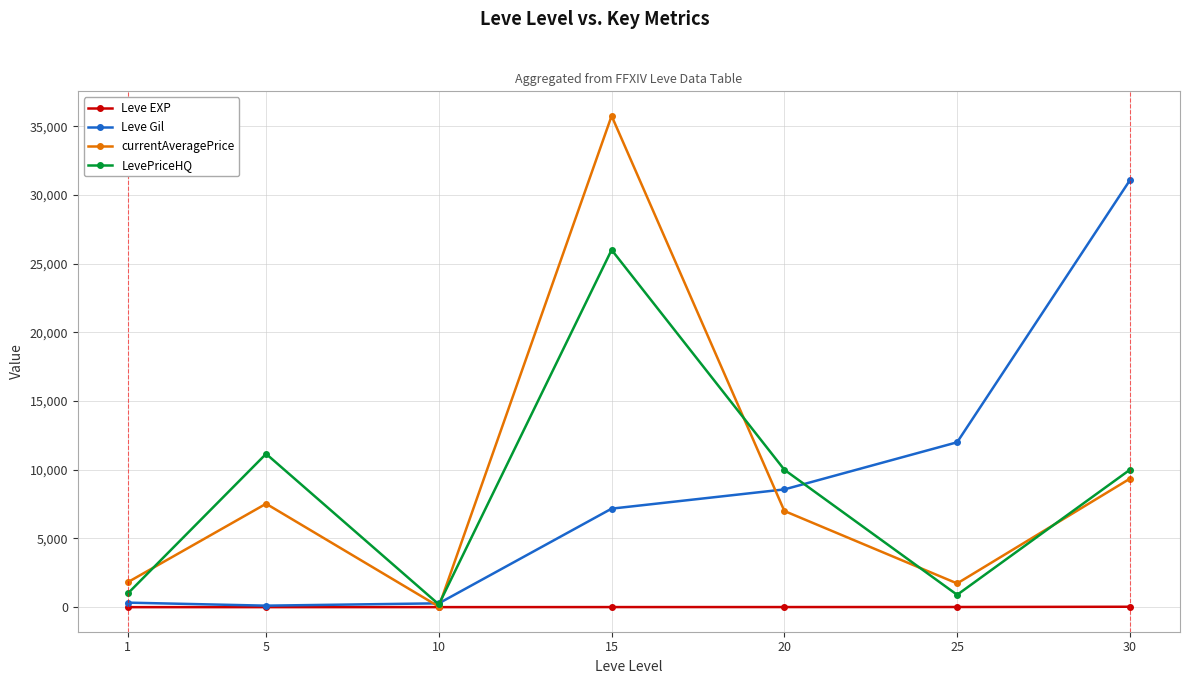

Is the value of currentAveragePrice at 15 greater than the value of Leve EXP at 10?

Yes